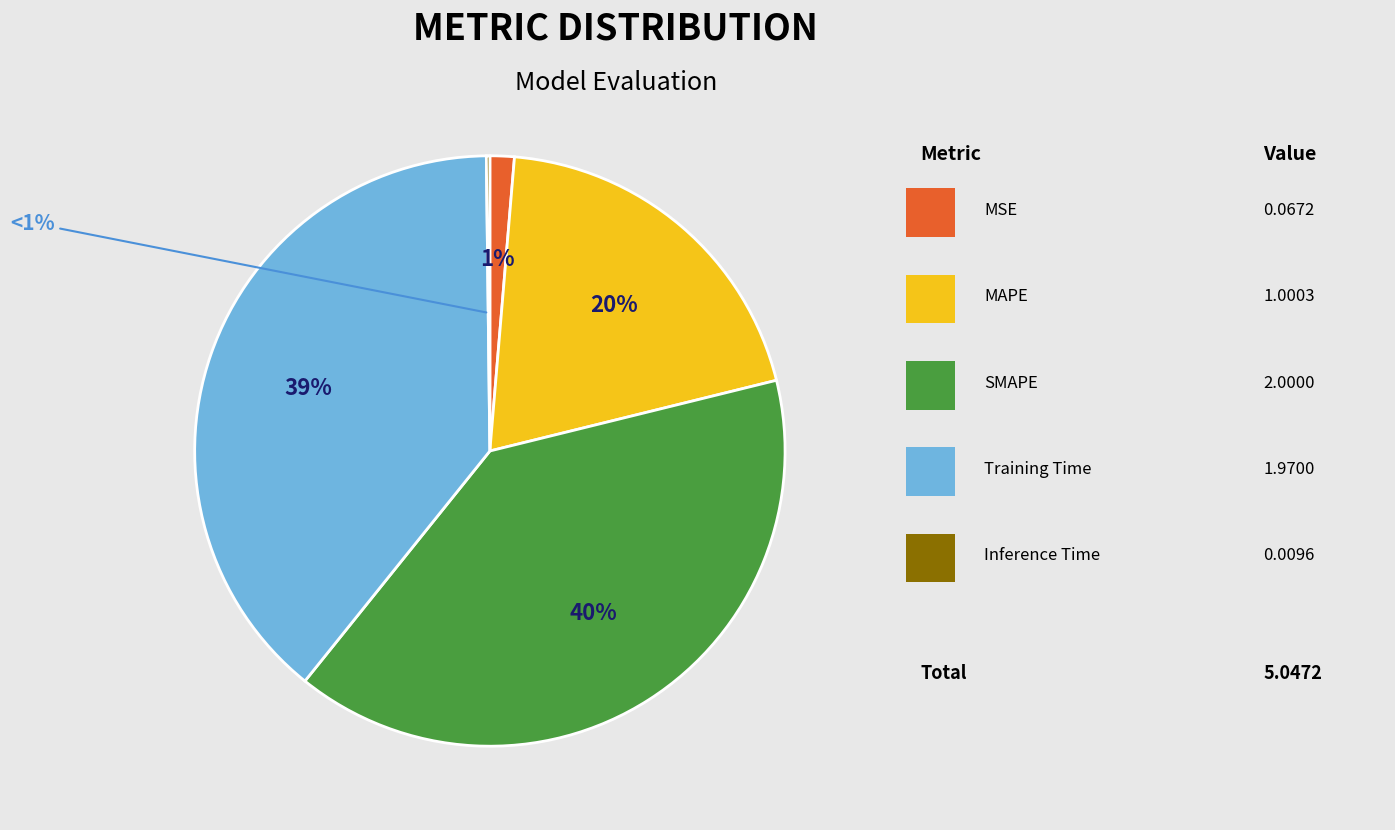

What percentage do Training Time and MSE together represent?

40.4%